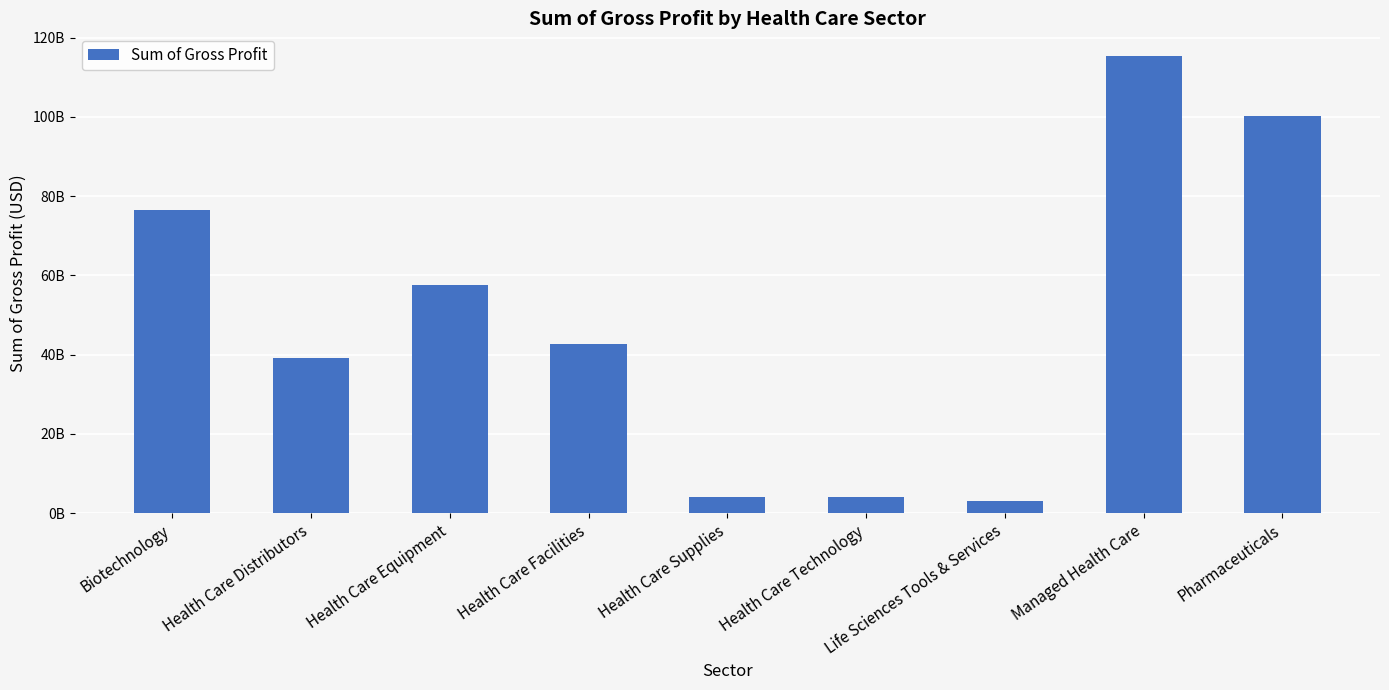

True or false: the data shows 76517857000 at Biotechnology.

True